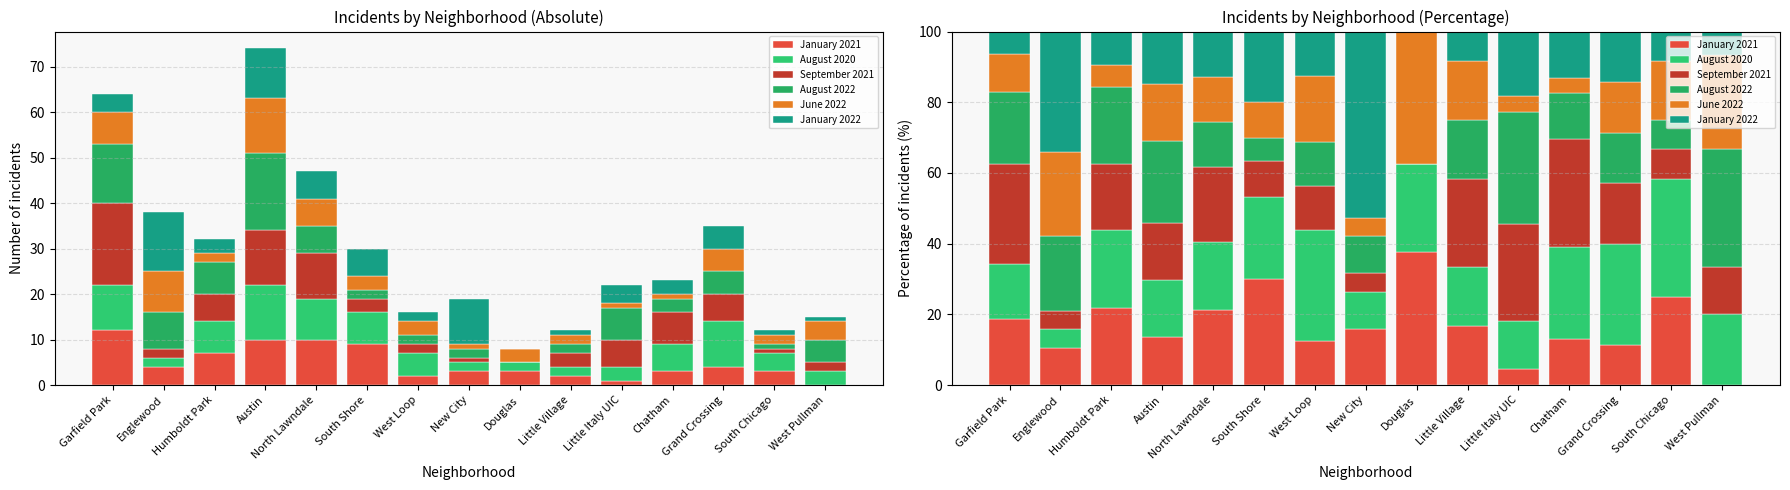

What position from the left is Garfield Park?

1